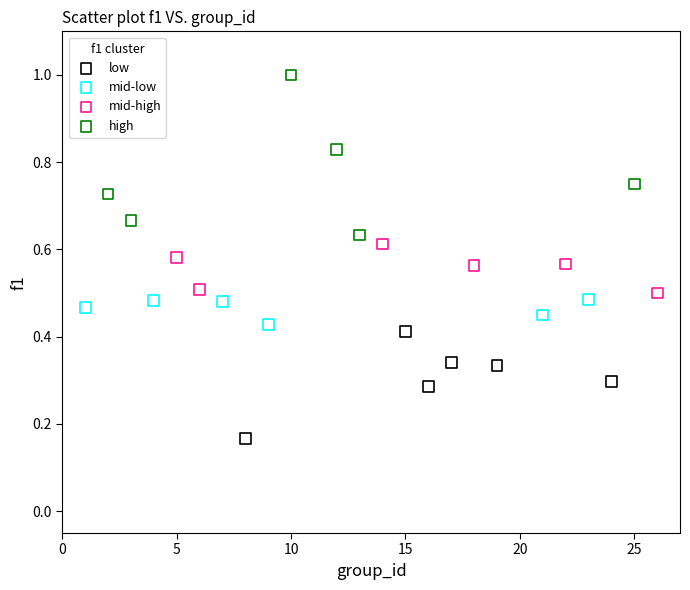

Which series reaches the maximum Y coordinate?

high